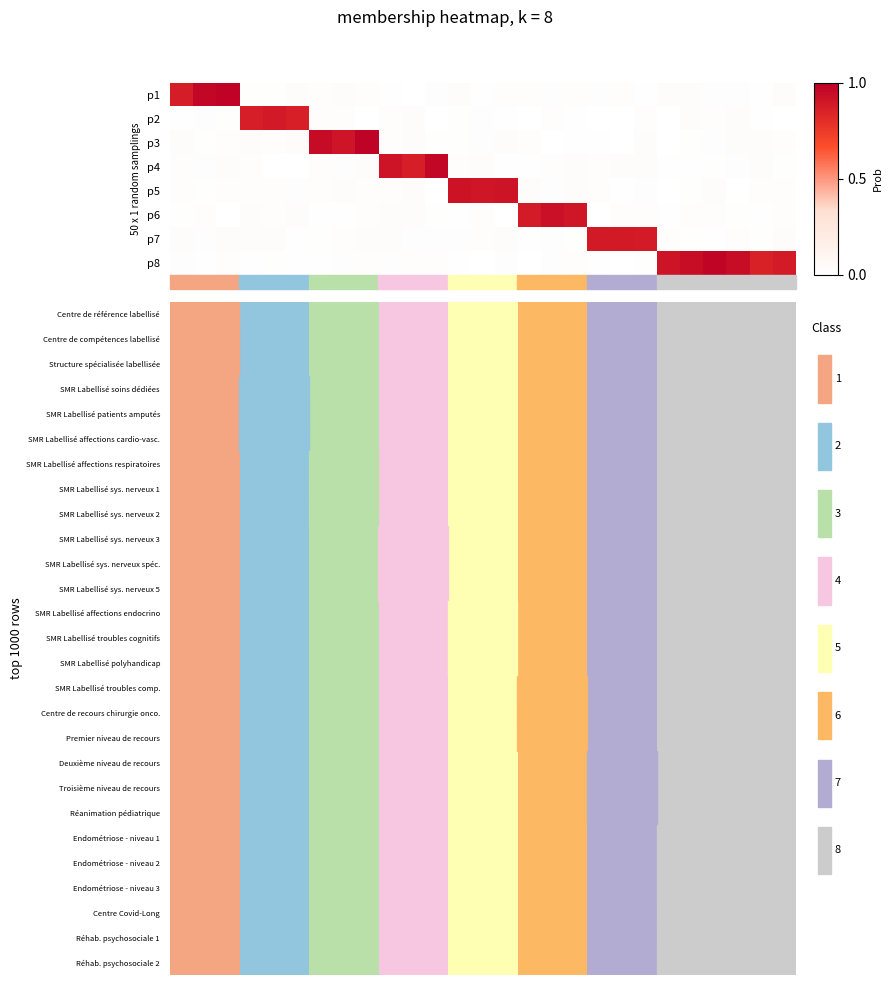

Reading right to left, transcribe all the data shown in this chart.

Centre de référence labellisé: 7	7	7	7	7	7	6	6	6	5	5	5	4	4	4	3	3	3	2	2	2	1	1	1	0	0	0
Centre de compétences labellisé: 7	7	7	7	7	7	6	6	6	5	5	5	4	4	4	3	3	3	2	2	2	1	1	1	0	0	0
Structure spécialisée labellisée: 7	7	7	7	7	7	6	6	6	5	5	5	4	4	4	3	3	3	2	2	2	1	1	1	0	0	0
SMR Labellisé soins dédiées: 7	7	7	7	7	7	6	6	6	5	5	5	4	4	4	3	3	3	2	2	2	1	1	1	0	0	0
SMR Labellisé patients amputés: 7	7	7	7	7	7	6	6	6	5	5	5	4	4	4	3	3	3	2	2	2	1	1	1	0	0	0
SMR Labellisé affections cardio-vasc.: 7	7	7	7	7	7	6	6	6	5	5	5	4	4	4	3	3	3	2	2	2	1	1	1	0	0	0
SMR Labellisé affections respiratoires: 7	7	7	7	7	7	6	6	6	5	5	5	4	4	4	3	3	3	2	2	2	1	1	1	0	0	0
SMR Labellisé sys. nerveux 1: 7	7	7	7	7	7	6	6	6	5	5	5	4	4	4	3	3	3	2	2	2	1	1	1	0	0	0
SMR Labellisé sys. nerveux 2: 7	7	7	7	7	7	6	6	6	5	5	5	4	4	4	3	3	3	2	2	2	1	1	1	0	0	0
SMR Labellisé sys. nerveux 3: 7	7	7	7	7	7	6	6	6	5	5	5	4	4	4	3	3	3	2	2	2	1	1	1	0	0	0
SMR Labellisé sys. nerveux spéc.: 7	7	7	7	7	7	6	6	6	5	5	5	4	4	4	3	3	3	2	2	2	1	1	1	0	0	0
SMR Labellisé sys. nerveux 5: 7	7	7	7	7	7	6	6	6	5	5	5	4	4	4	3	3	3	2	2	2	1	1	1	0	0	0
SMR Labellisé affections endocrino: 7	7	7	7	7	7	6	6	6	5	5	5	4	4	4	3	3	3	2	2	2	1	1	1	0	0	0
SMR Labellisé troubles cognitifs: 7	7	7	7	7	7	6	6	6	5	5	5	4	4	4	3	3	3	2	2	2	1	1	1	0	0	0
SMR Labellisé polyhandicap: 7	7	7	7	7	7	6	6	6	5	5	5	4	4	4	3	3	3	2	2	2	1	1	1	0	0	0
SMR Labellisé troubles comp.: 7	7	7	7	7	7	6	6	6	5	5	5	4	4	4	3	3	3	2	2	2	1	1	1	0	0	0
Centre de recours chirurgie onco.: 7	7	7	7	7	7	6	6	6	5	5	5	4	4	4	3	3	3	2	2	2	1	1	1	0	0	0
Premier niveau de recours: 7	7	7	7	7	7	6	6	6	5	5	5	4	4	4	3	3	3	2	2	2	1	1	1	0	0	0
Deuxième niveau de recours: 7	7	7	7	7	7	6	6	6	5	5	5	4	4	4	3	3	3	2	2	2	1	1	1	0	0	0
Troisième niveau de recours: 7	7	7	7	7	7	6	6	6	5	5	5	4	4	4	3	3	3	2	2	2	1	1	1	0	0	0
Réanimation pédiatrique: 7	7	7	7	7	7	6	6	6	5	5	5	4	4	4	3	3	3	2	2	2	1	1	1	0	0	0
Endométriose - niveau 1: 7	7	7	7	7	7	6	6	6	5	5	5	4	4	4	3	3	3	2	2	2	1	1	1	0	0	0
Endométriose - niveau 2: 7	7	7	7	7	7	6	6	6	5	5	5	4	4	4	3	3	3	2	2	2	1	1	1	0	0	0
Endométriose - niveau 3: 7	7	7	7	7	7	6	6	6	5	5	5	4	4	4	3	3	3	2	2	2	1	1	1	0	0	0
Centre Covid-Long: 7	7	7	7	7	7	6	6	6	5	5	5	4	4	4	3	3	3	2	2	2	1	1	1	0	0	0
Réhab. psychosociale 1: 7	7	7	7	7	7	6	6	6	5	5	5	4	4	4	3	3	3	2	2	2	1	1	1	0	0	0
Réhab. psychosociale 2: 7	7	7	7	7	7	6	6	6	5	5	5	4	4	4	3	3	3	2	2	2	1	1	1	0	0	0